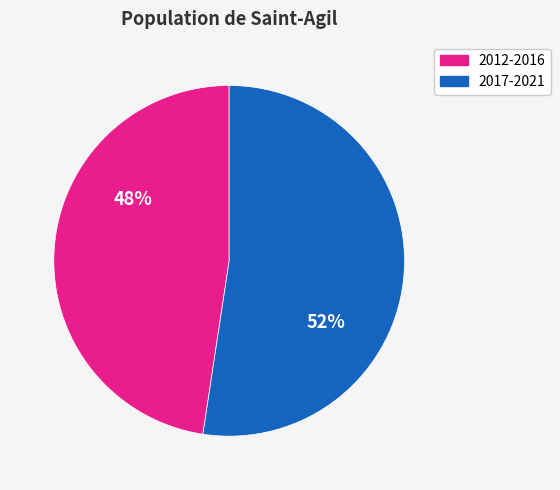

Does any single category account for the majority?

Yes